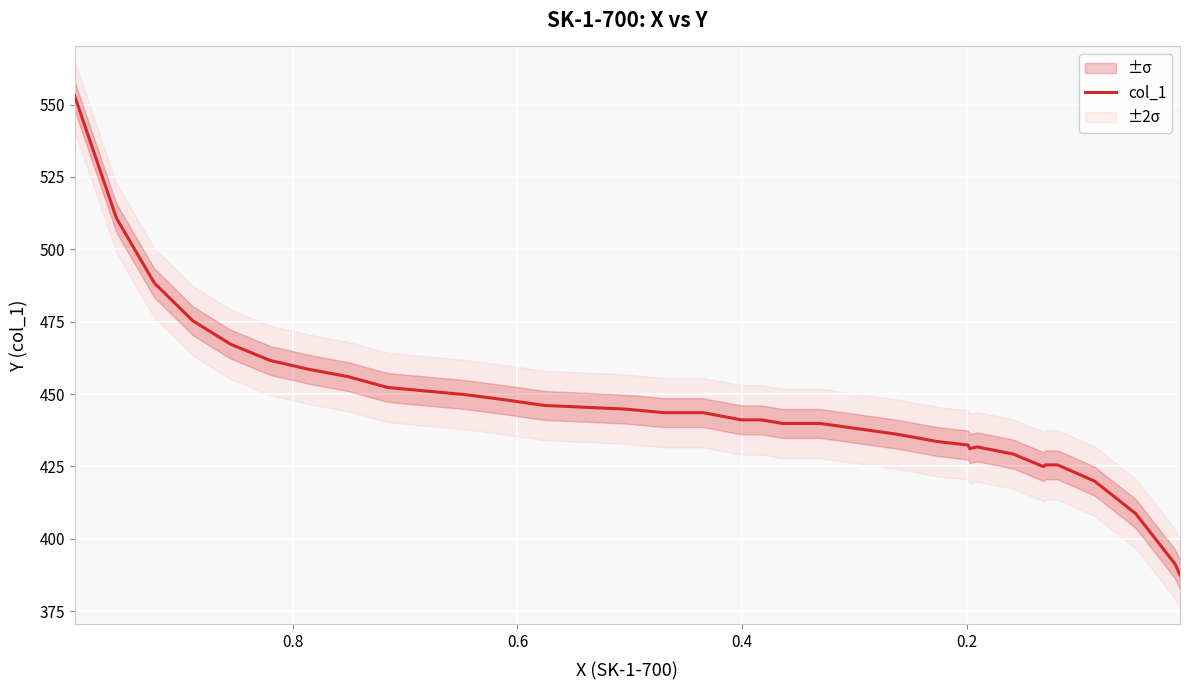

What is the change in value from 7 to 8?

+2.5